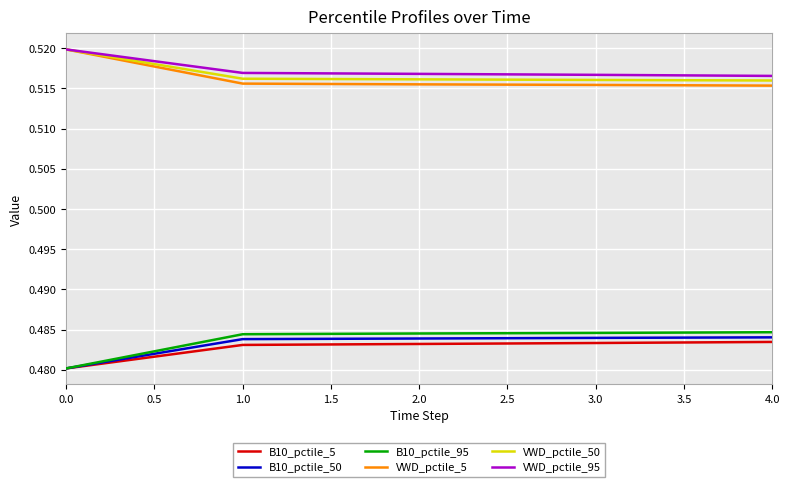

What position from the right is 0.0?

5